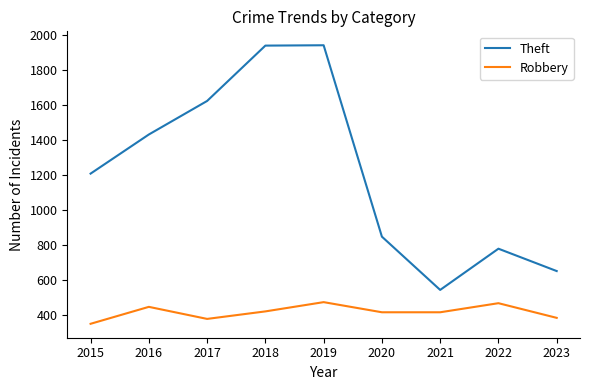

What is the highest value of the Robbery series?

473